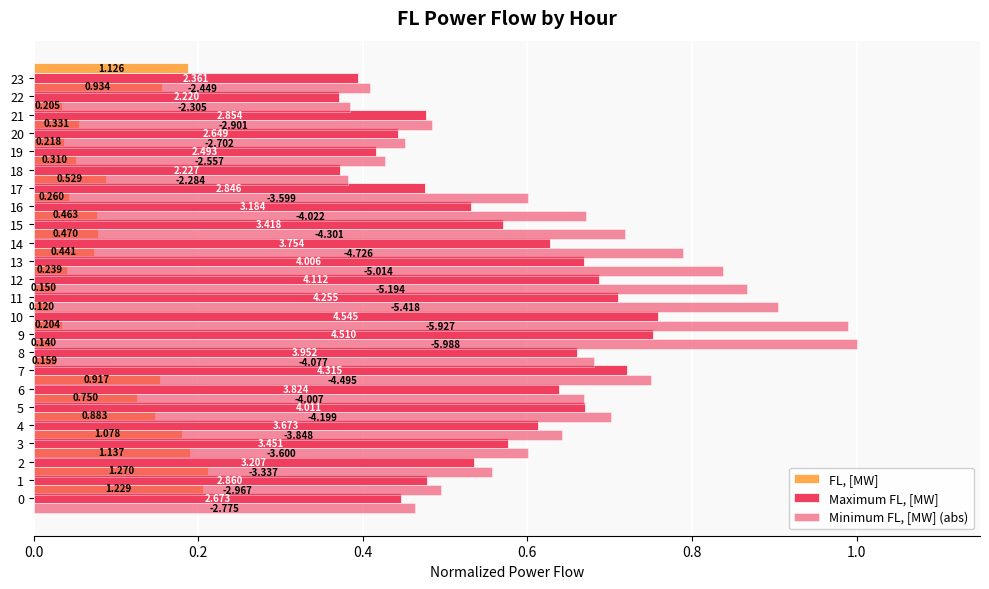

The Minimum FL, [MW] (abs) series shows 0.5 at 8. True or false?

False